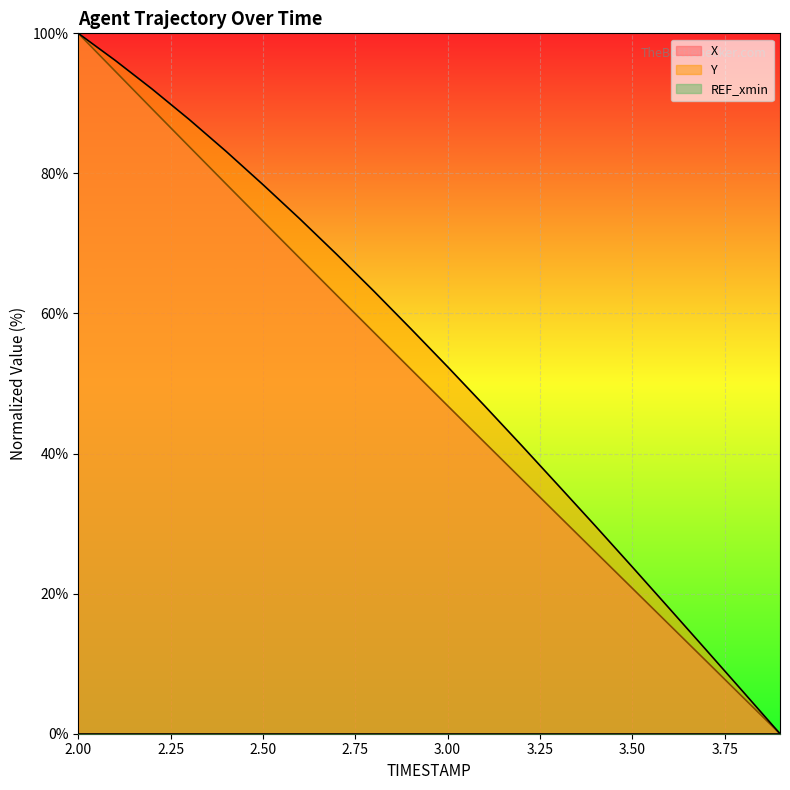

Where is Y nearest to the value 50?

3.0